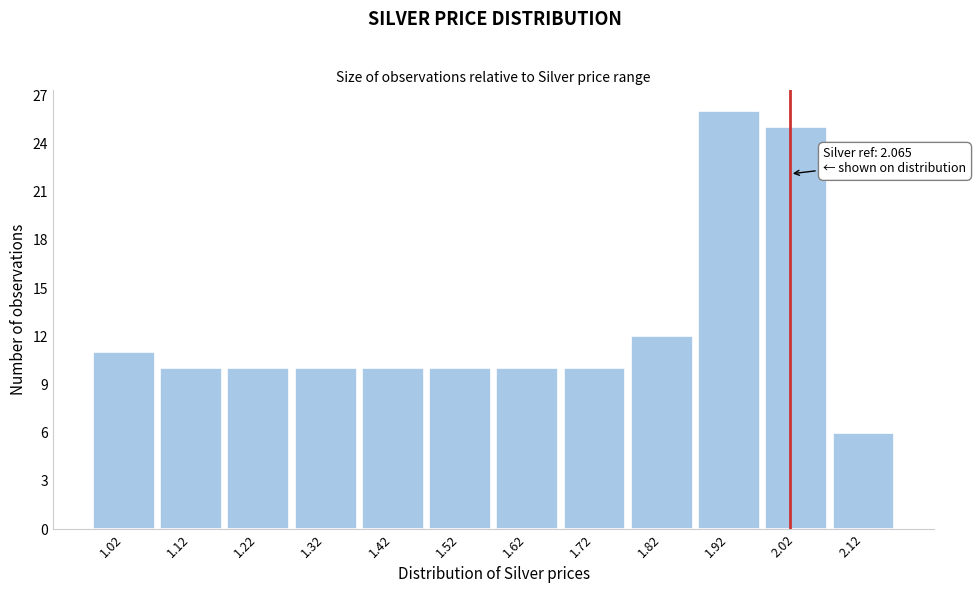

Reading left to right, transcribe all the data shown in this chart.

1.02=11	1.12=10	1.22=10	1.32=10	1.42=10	1.52=10	1.62=10	1.72=10	1.82=12	1.92=26	2.02=25	2.12=6